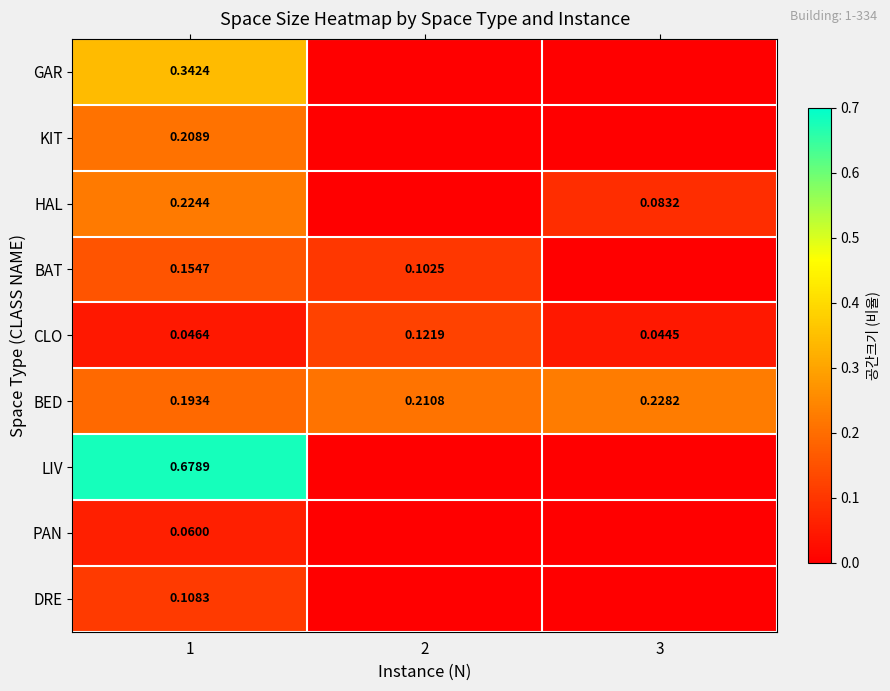

At how many categories does at least one series exceed 0?

3